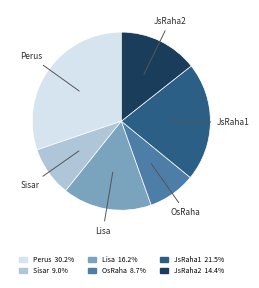

Which has a higher value, JsRaha2 or Perus?

Perus